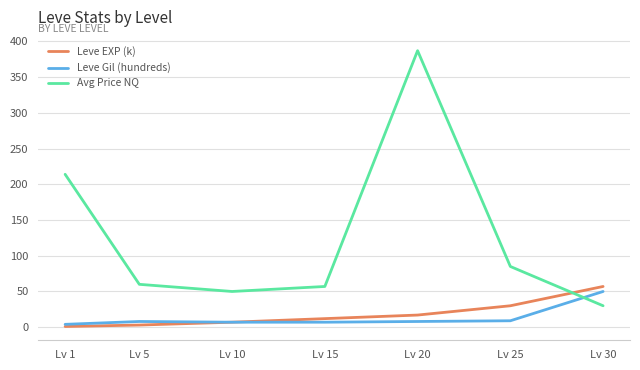

How many lines are shown in the chart?

3